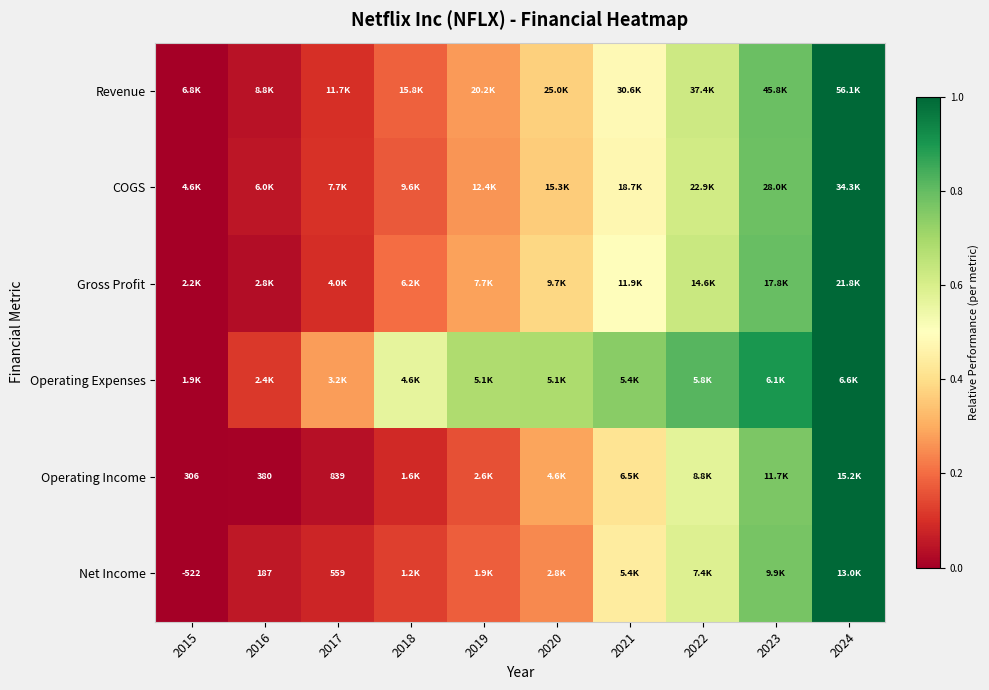

The value of COGS at 2015 is -0.5. True or false?

False